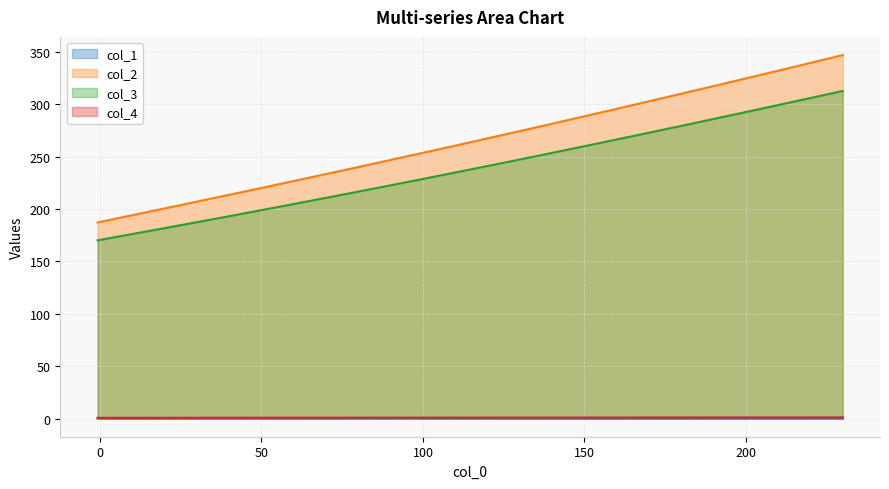

True or false: col_1 and col_3 cross at least once.

False